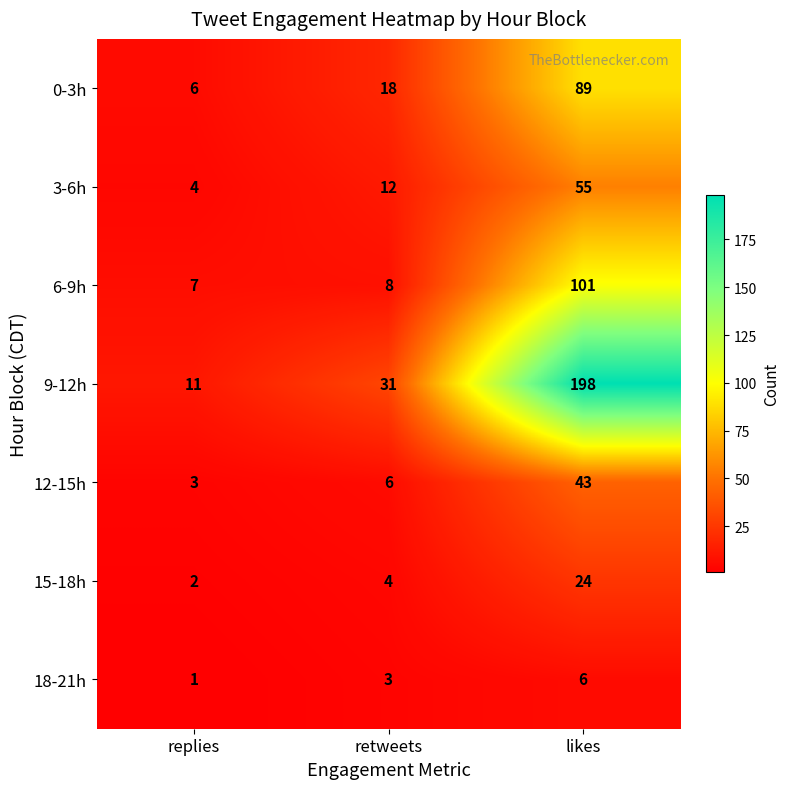

Which category has the lowest value across all series?

replies